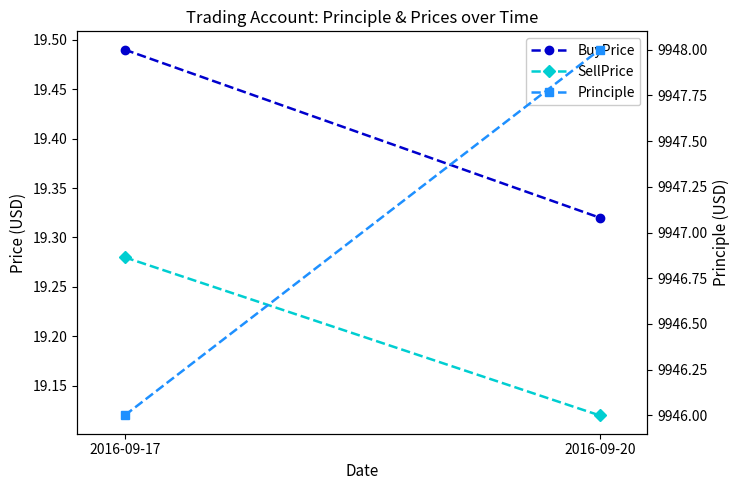

Reading left to right, transcribe all the data shown in this chart.

BuyPrice: 19.5	19.3
SellPrice: 19.3	19.1
Principle: 9946.0	9948.0